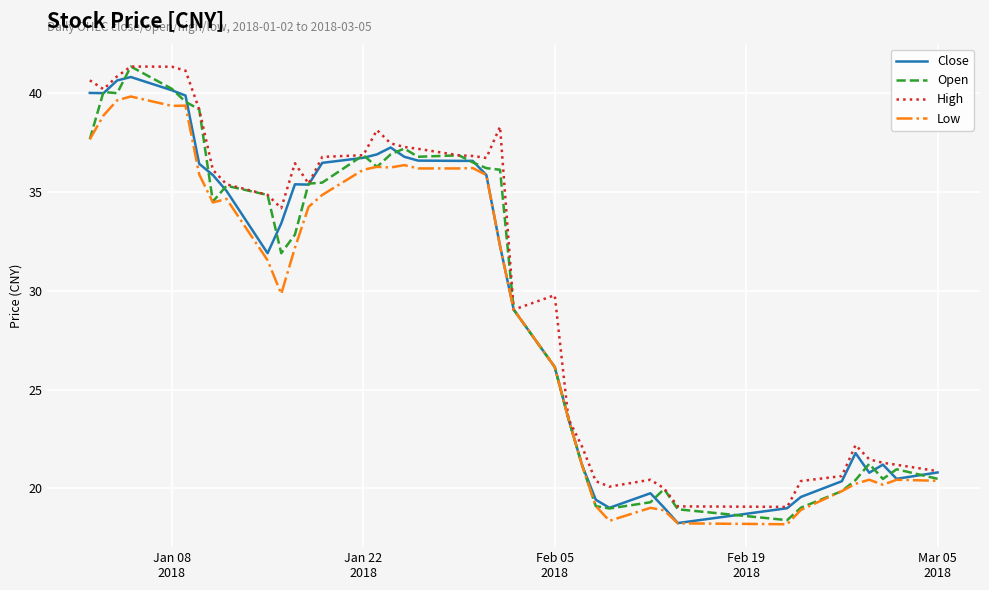

What is the highest value of the Low series?

39.8